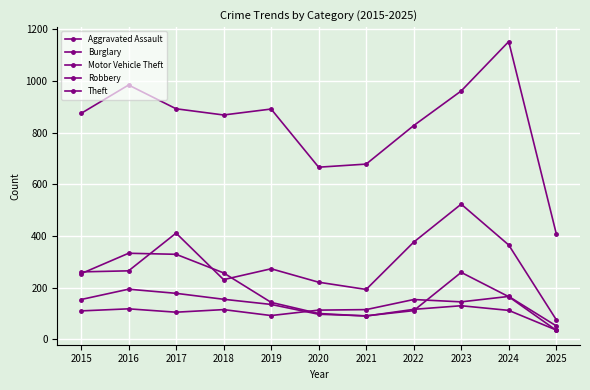

At which category is the sum across all series the highest?

2023